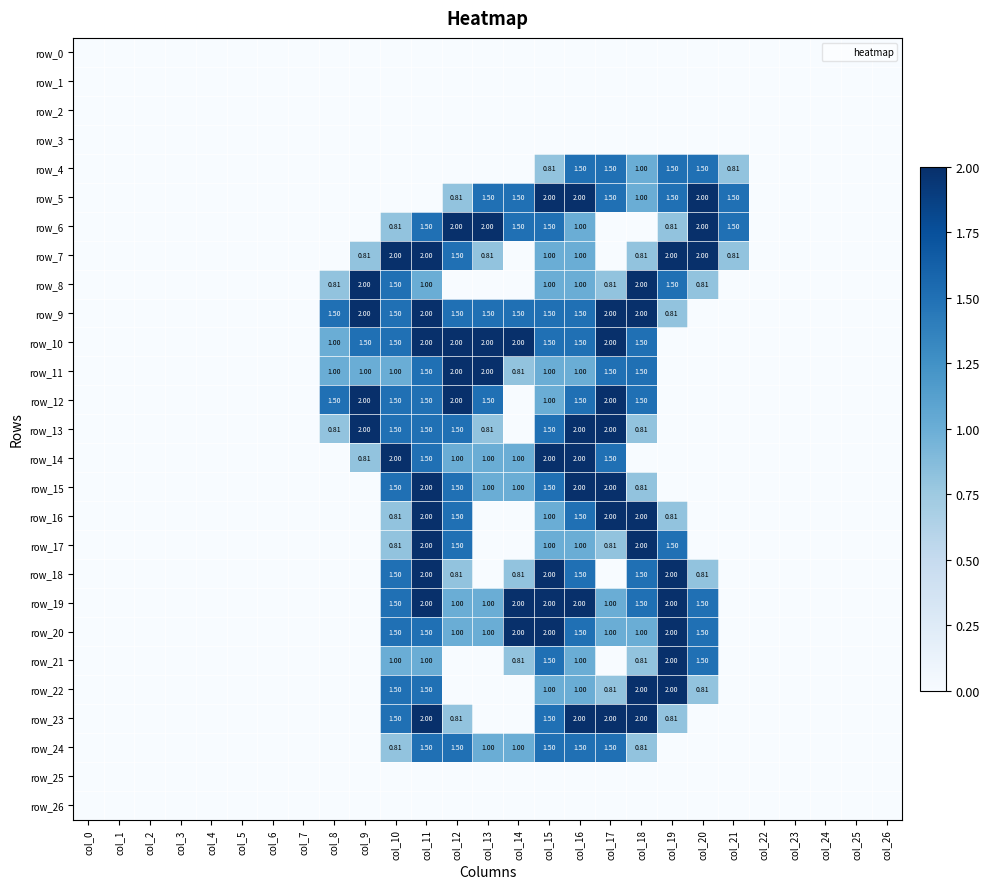

Rank the series at col_24 from lowest to highest value.

row_0, row_1, row_2, row_3, row_4, row_5, row_6, row_7, row_8, row_9, row_10, row_11, row_12, row_13, row_14, row_15, row_16, row_17, row_18, row_19, row_20, row_21, row_22, row_23, row_24, row_25, row_26